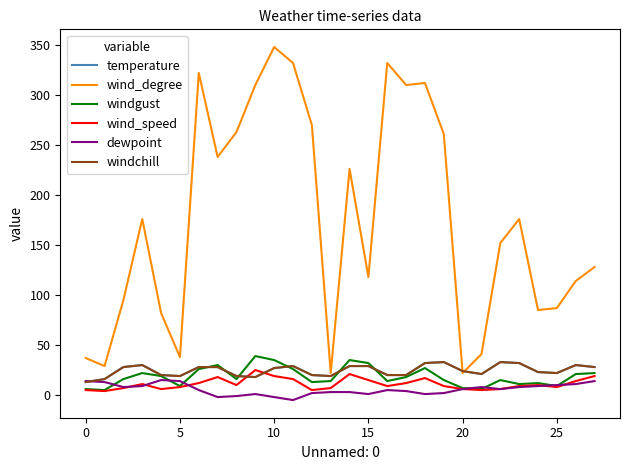

At which label does wind_speed reach its peak?

9